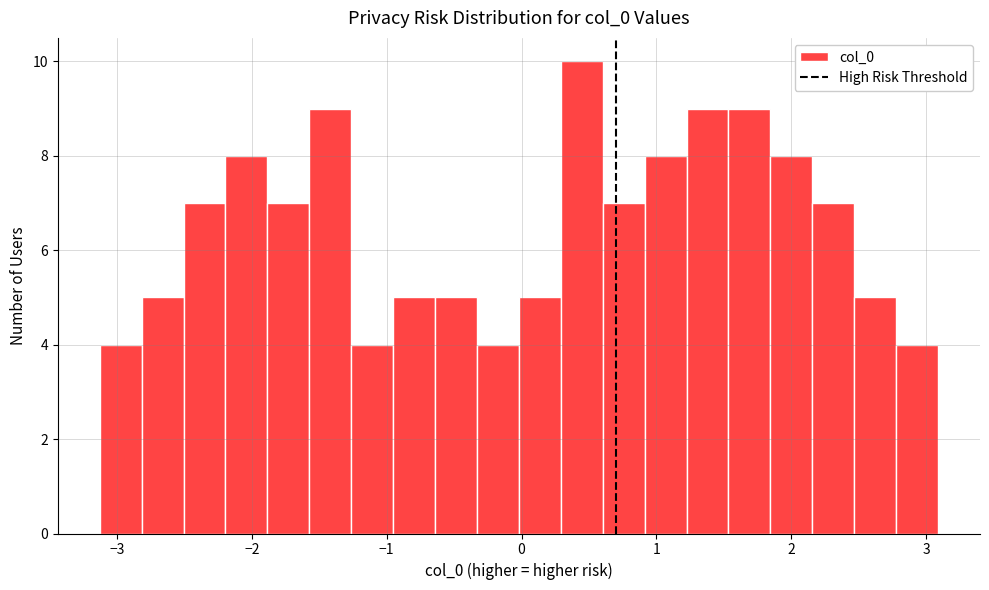

Around what value on the x-axis is the tallest bar? Give the approximate position of its centre, as read against the axis.

0.4